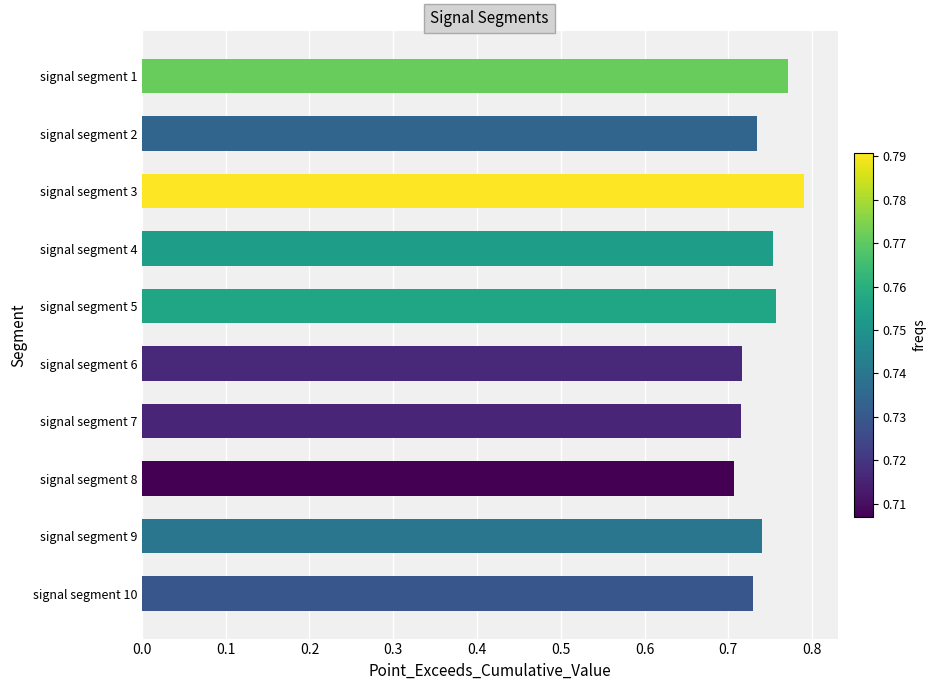

The chart shows a value of 0.5 at signal segment 1. True or false?

False